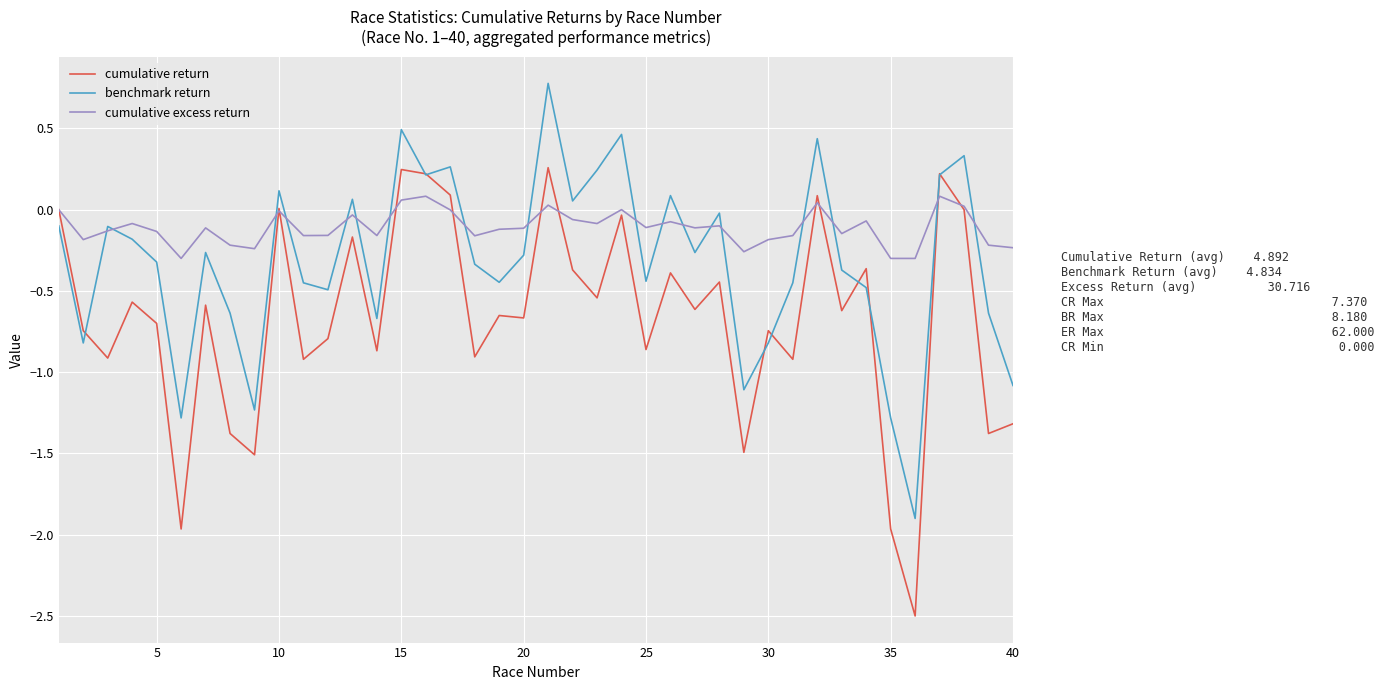

What are all the series names shown in the legend?

cumulative return, benchmark return, cumulative excess return